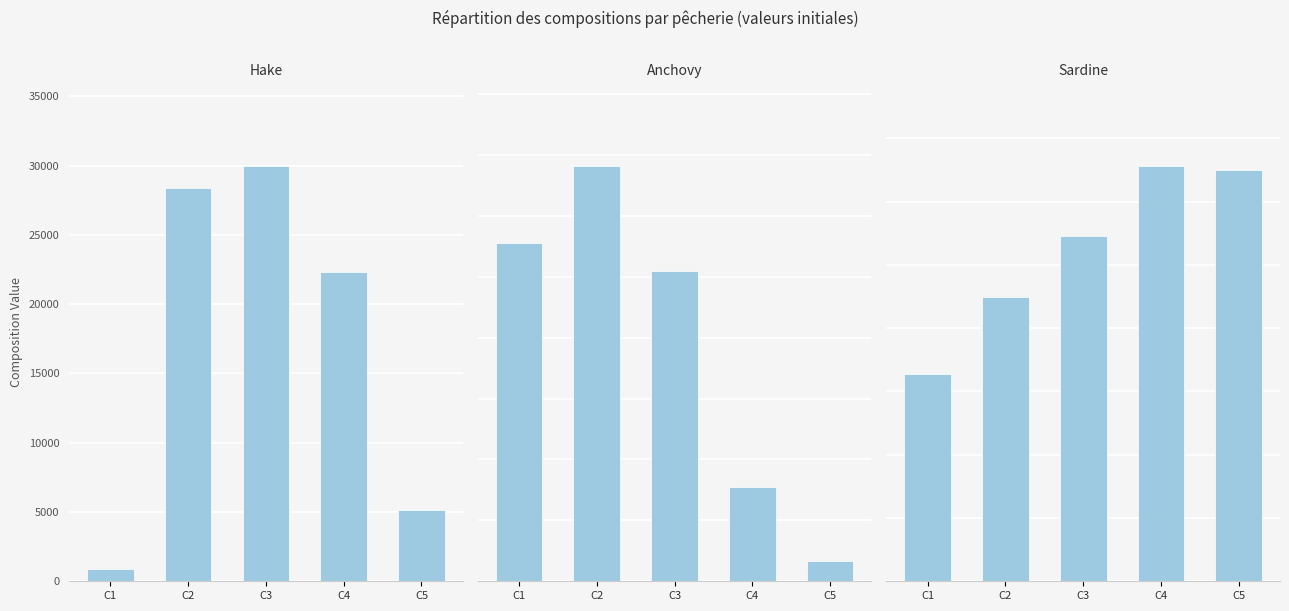

What is the minimum value for Sardine?

163894.0